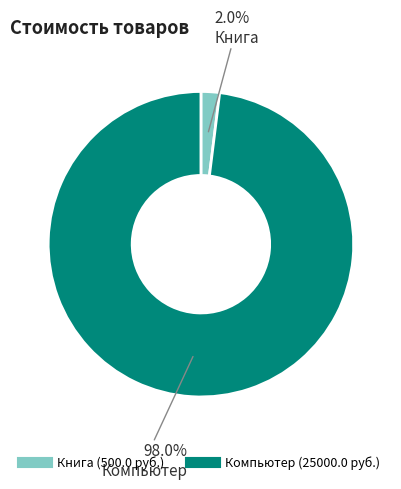

To the nearest percent, what is the average slice percentage?

50%